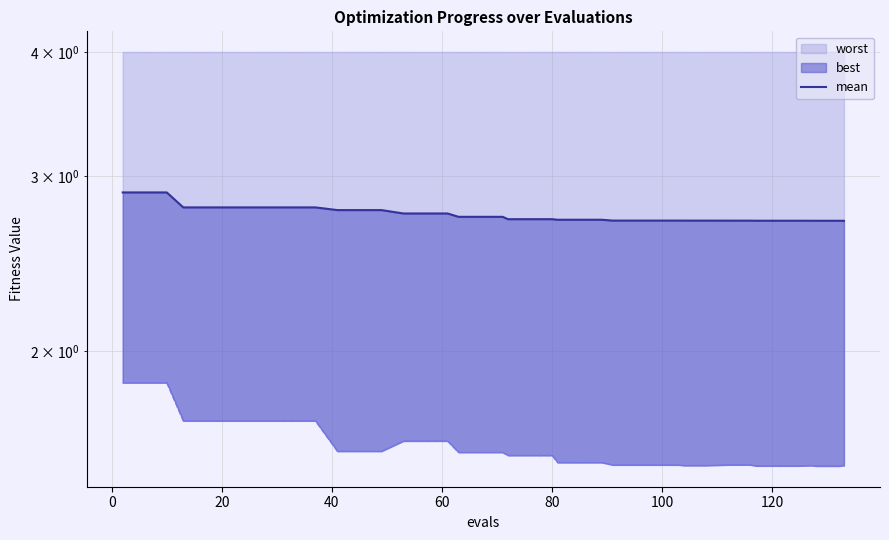

True or false: the data shows 2.8 at 60.

True